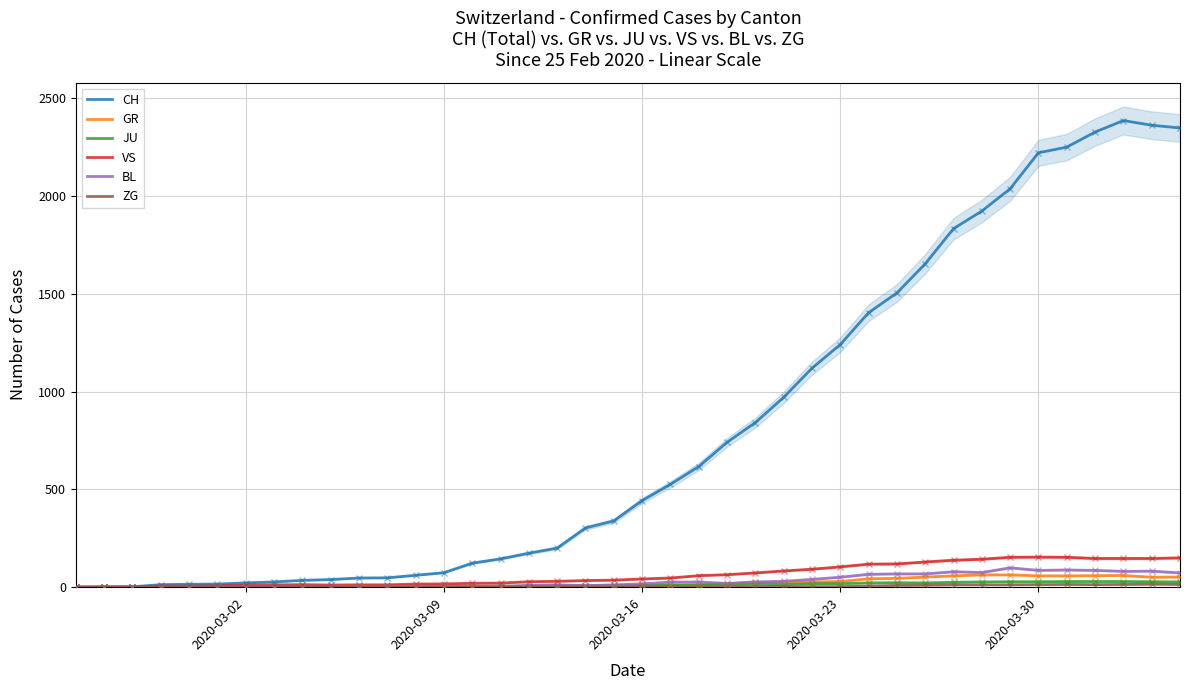

Which series has the largest range (max minus min)?

CH